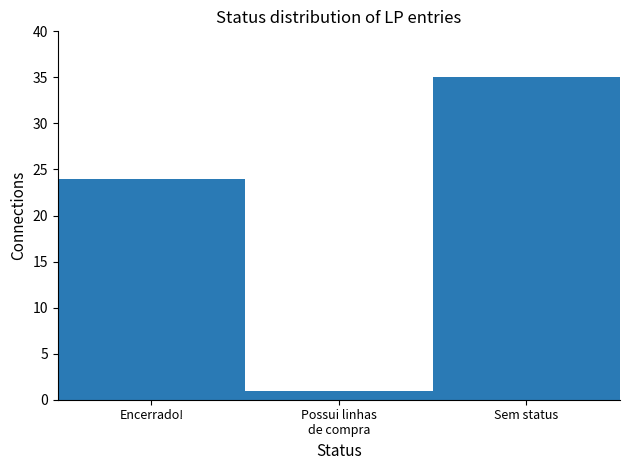

Reading right to left, what are all the values shown in this chart?

35	1	24